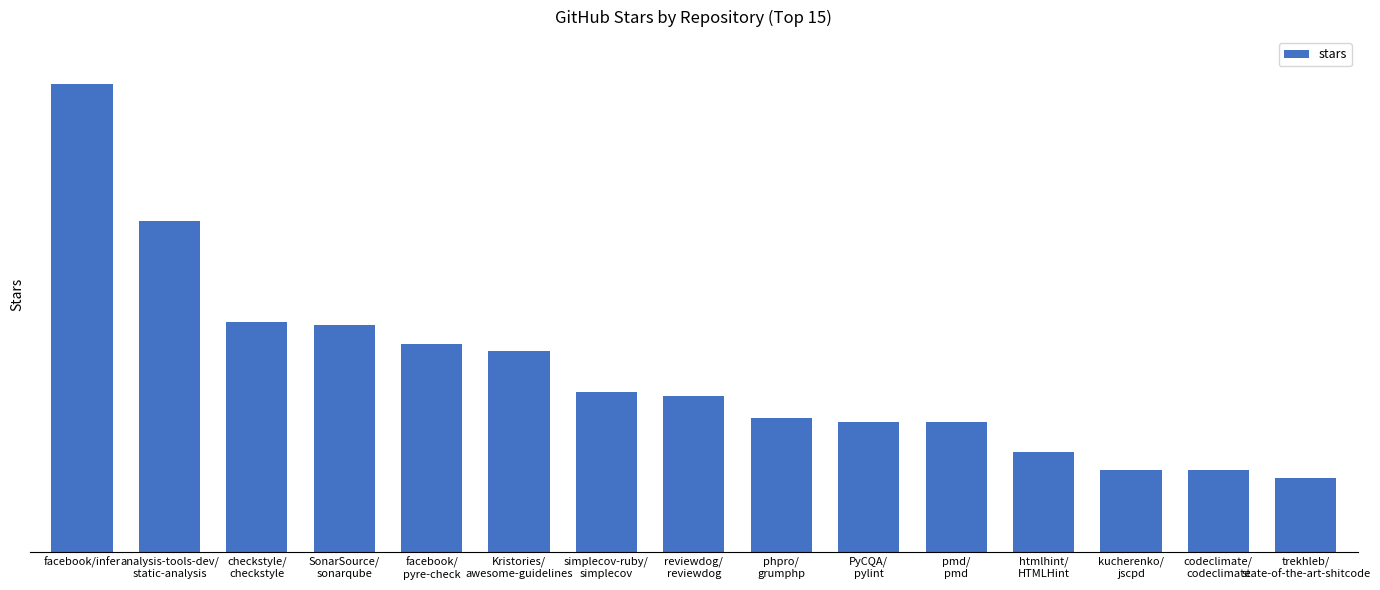

Which has a higher value, PyCQA/
pylint or analysis-tools-dev/
static-analysis?

analysis-tools-dev/
static-analysis